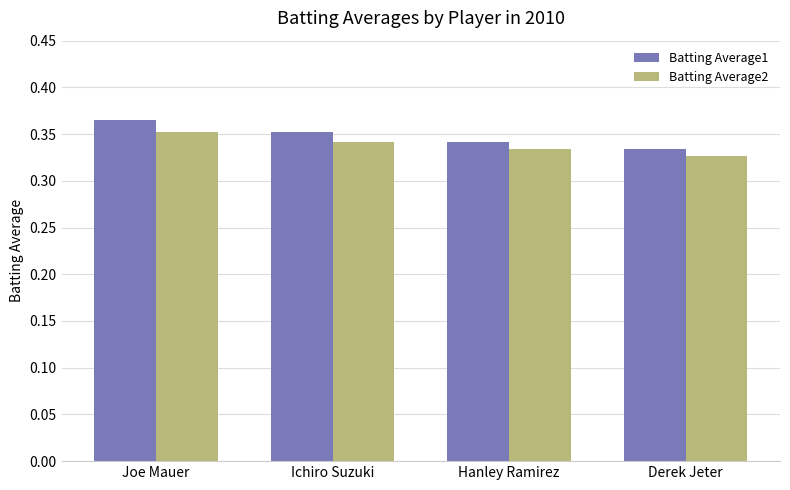

What are all the series names shown in the legend?

Batting Average1, Batting Average2